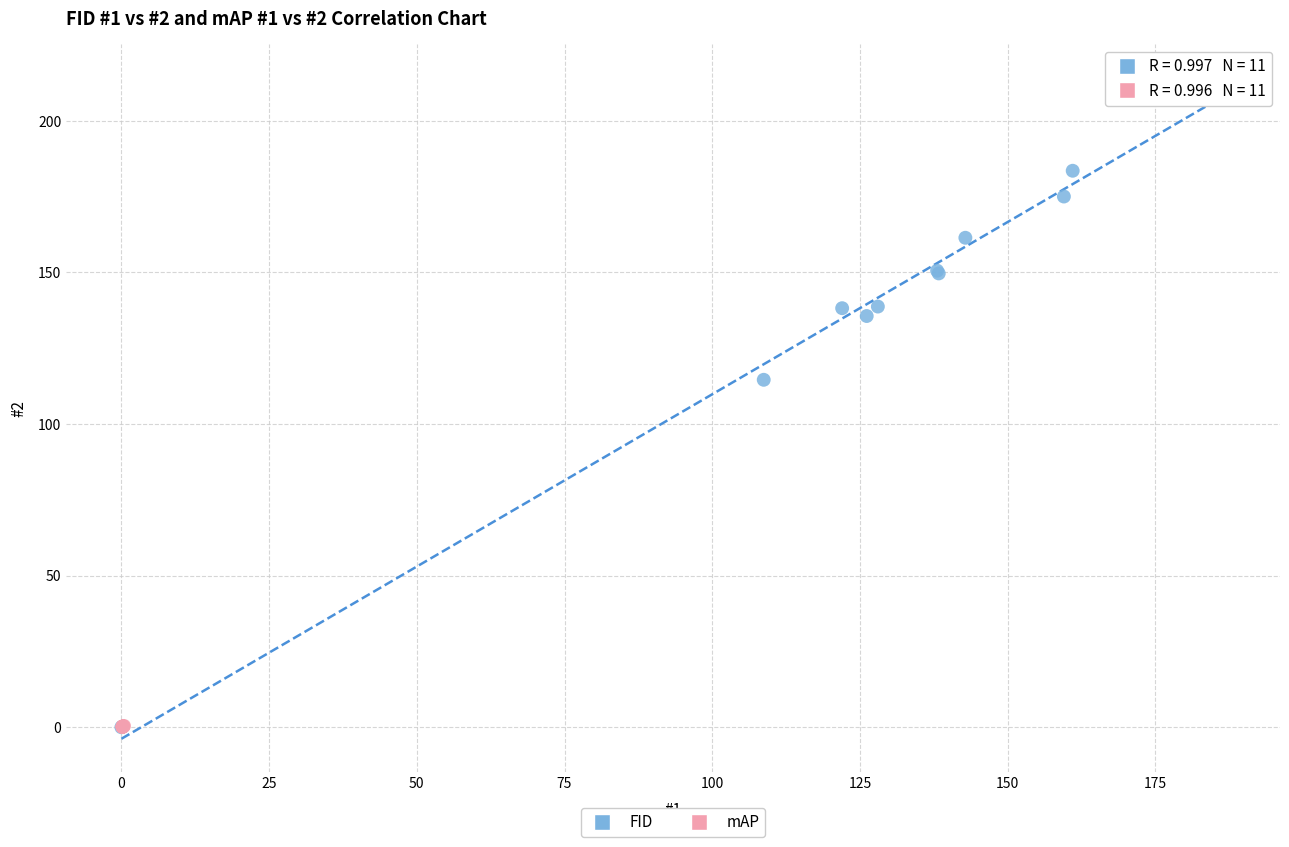

Which series has the widest spread of Y values?

FID